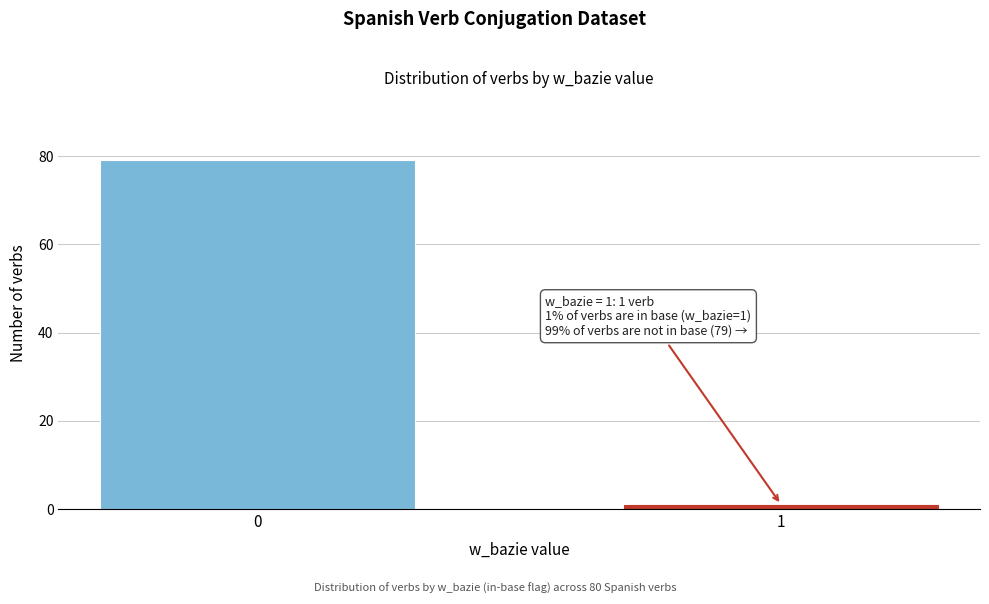

Reading left to right, list all the values displayed in this chart.

79	1